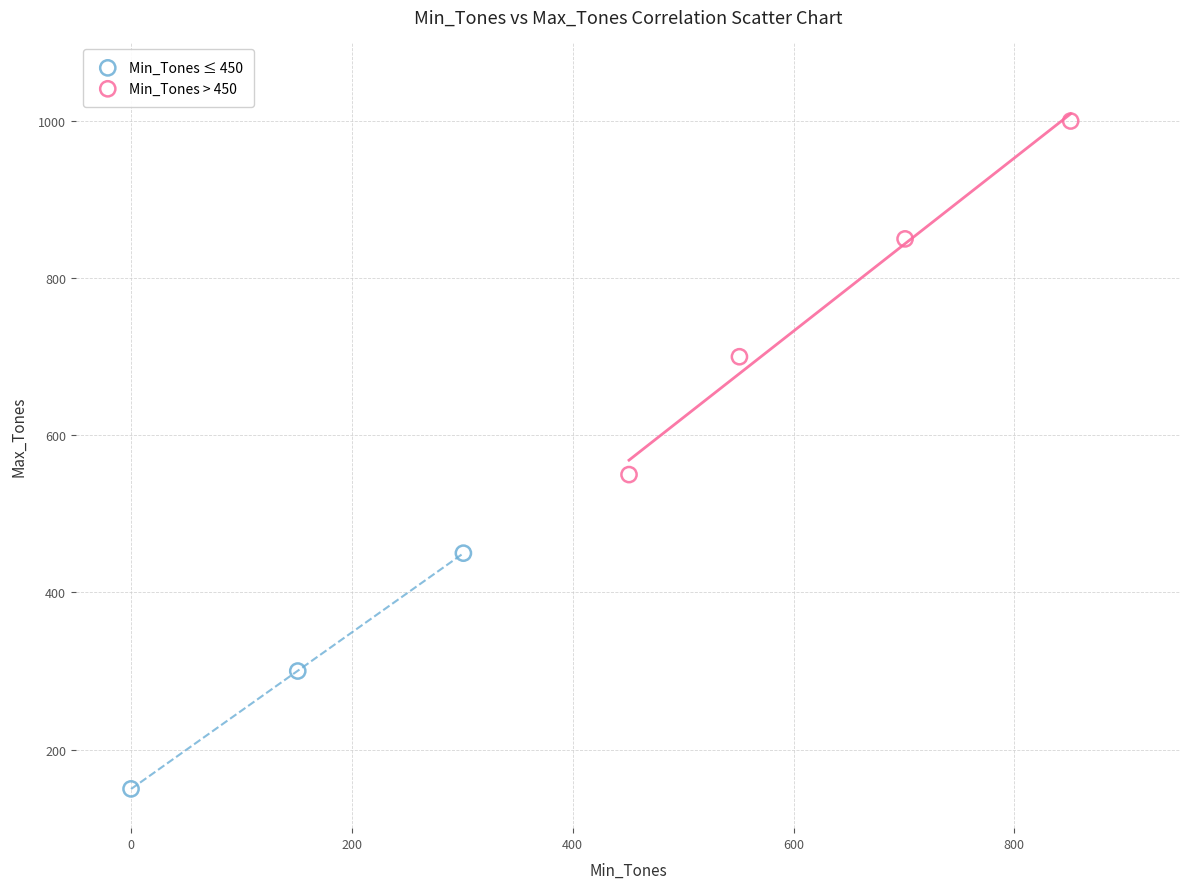

Which series has the widest spread of Y values?

Min_Tones > 450